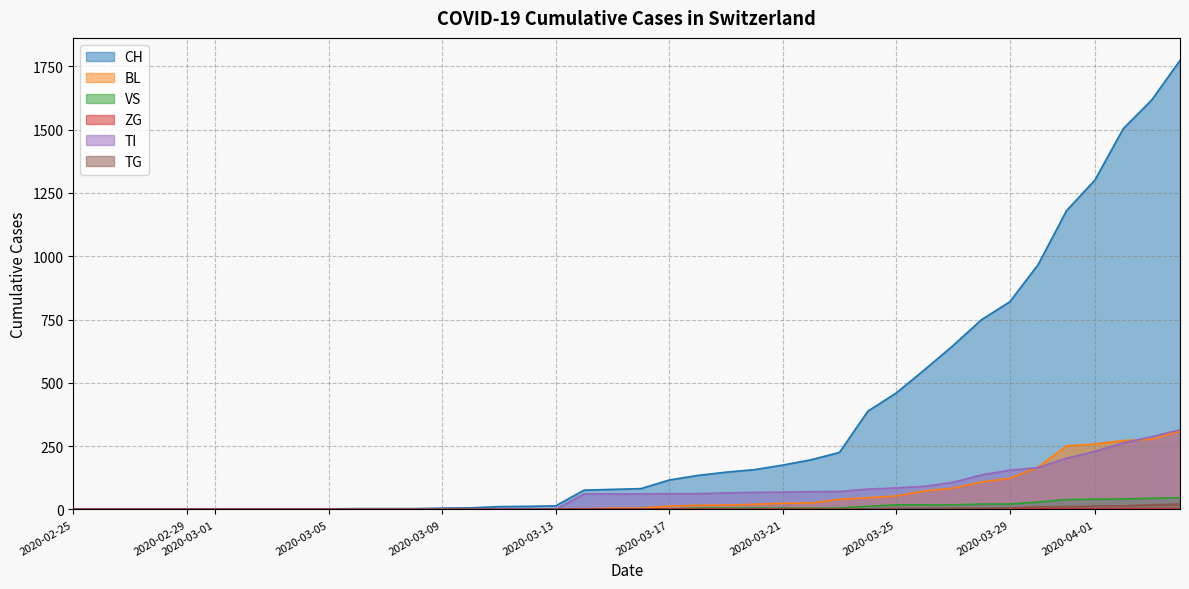

Is the value of CH at 2020-03-02 greater than the value of VS at 2020-02-27?

No